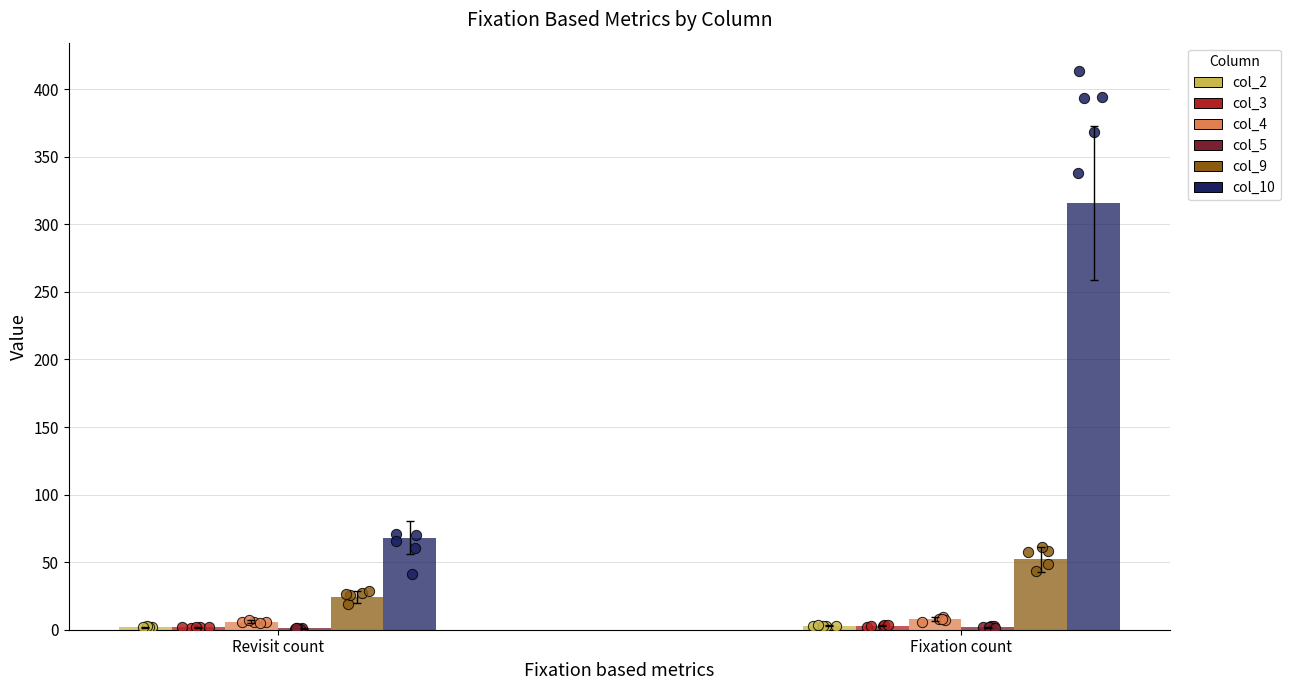

Which series has the largest Y range (max minus min)?

col_10